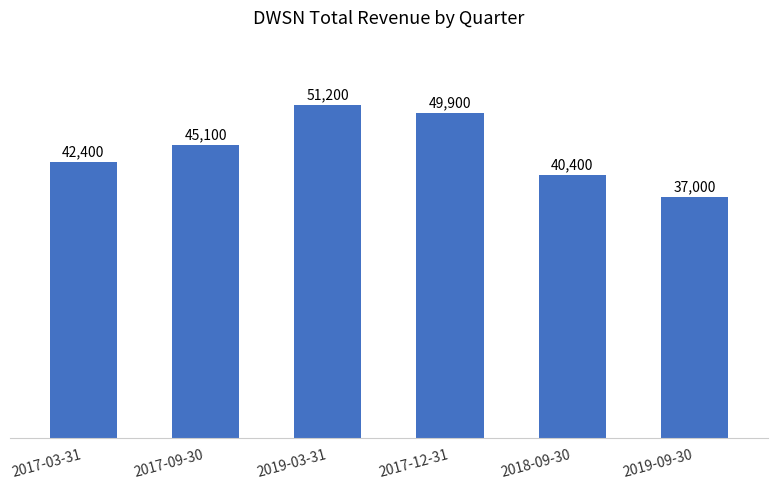

Reading left to right, extract all data points from this chart.

2017-03-31=42400	2017-09-30=45100	2019-03-31=51200	2017-12-31=49900	2018-09-30=40400	2019-09-30=37000